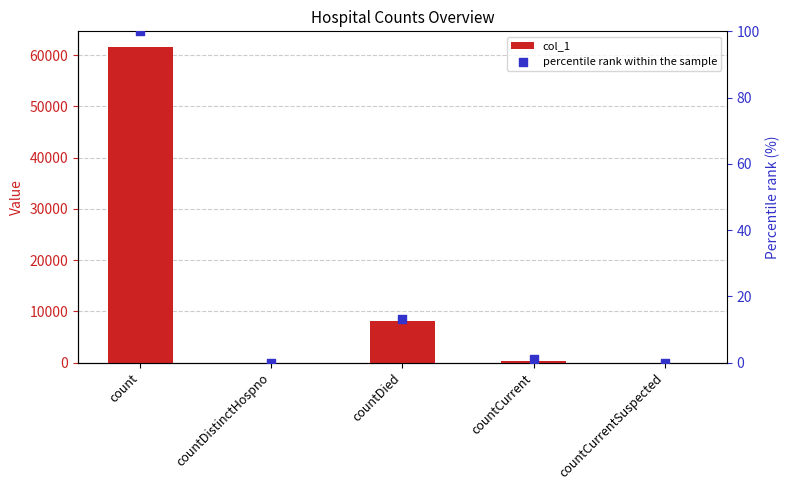

At how many categories does at least one series exceed 2940?

2